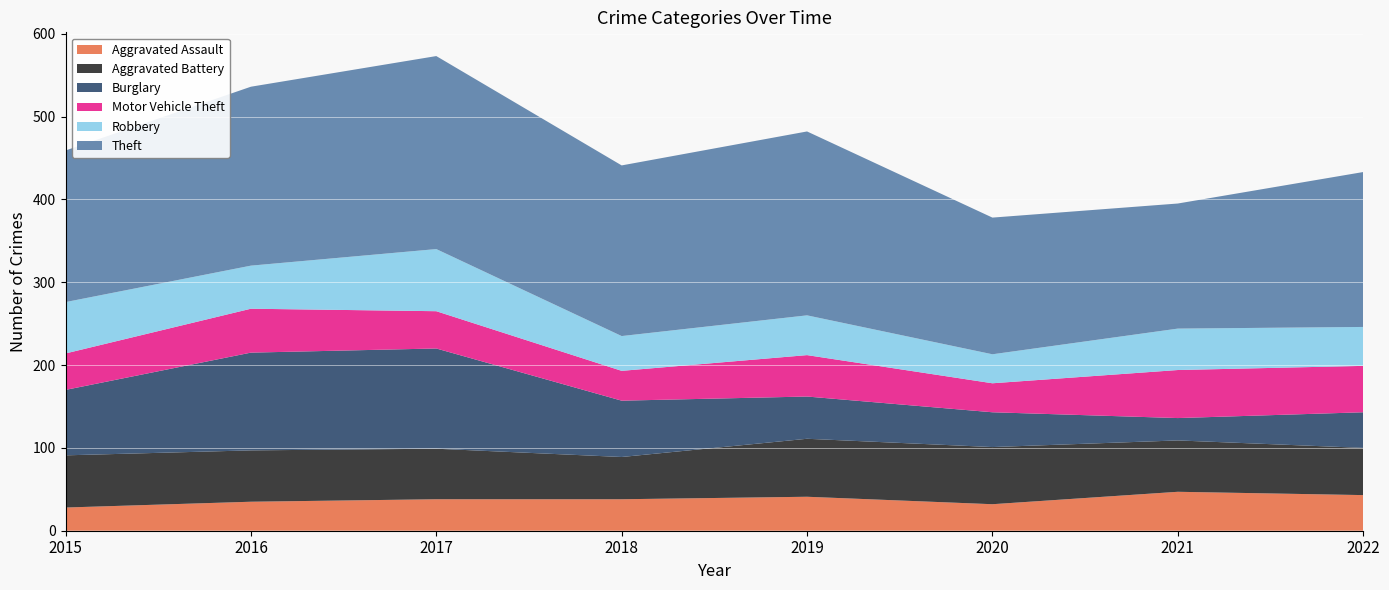

Reading left to right, transcribe all the data shown in this chart.

Aggravated Assault: 28	35	38	38	41	32	47	43
Aggravated Battery: 63	62	61	51	70	69	62	57
Burglary: 79	118	121	68	51	42	27	43
Motor Vehicle Theft: 44	53	45	36	50	35	58	56
Robbery: 62	52	75	42	48	35	50	47
Theft: 183	216	233	206	222	165	151	187